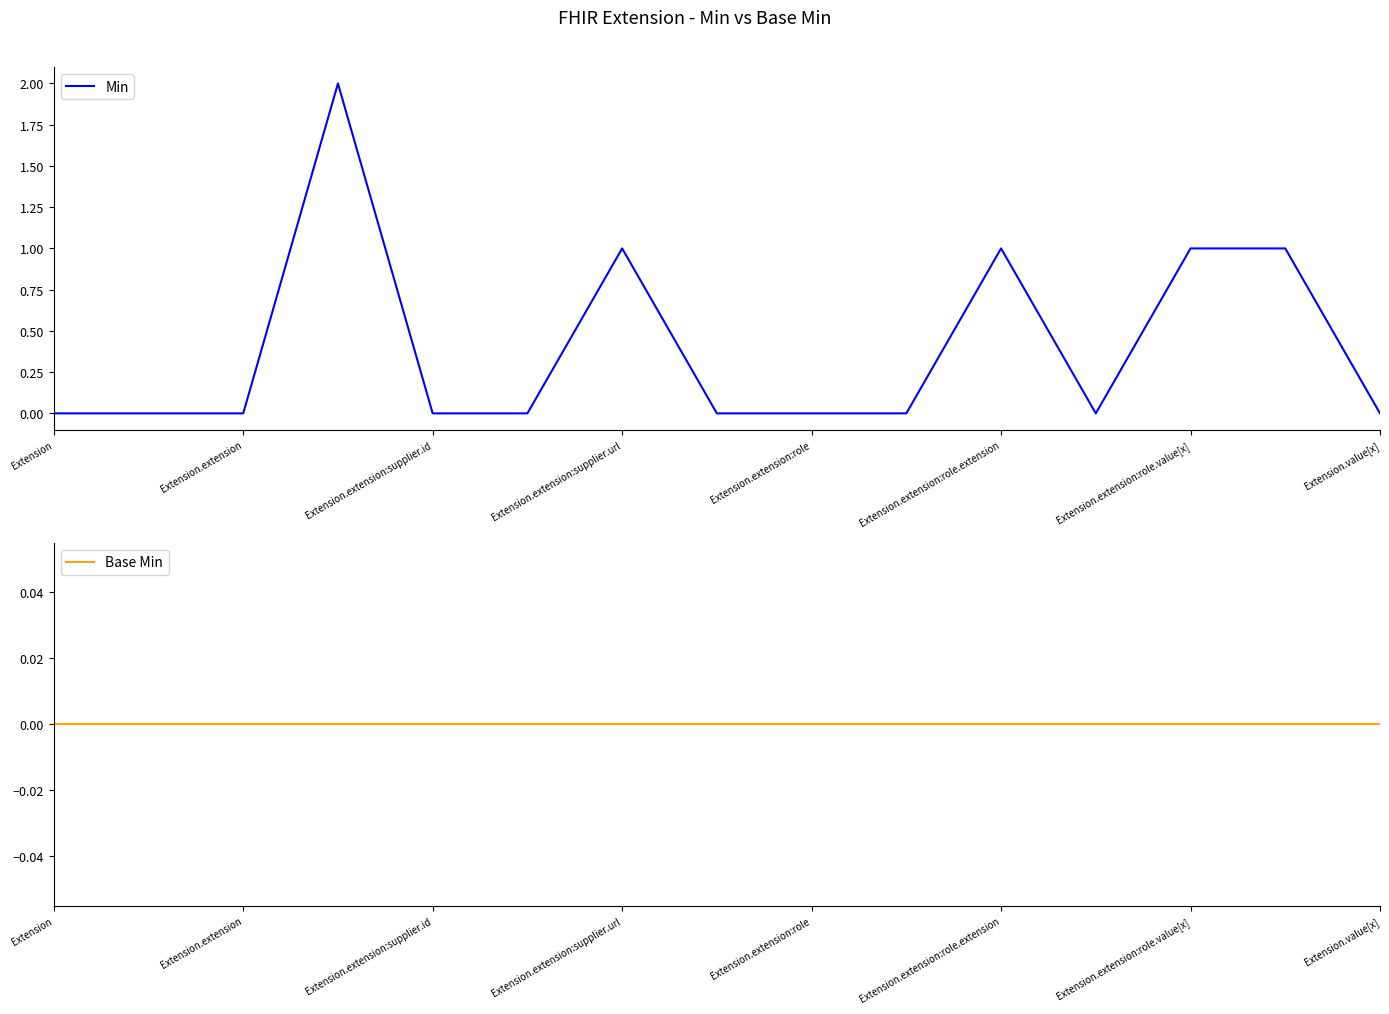

What are all the series names shown in the legend?

Min, Base Min